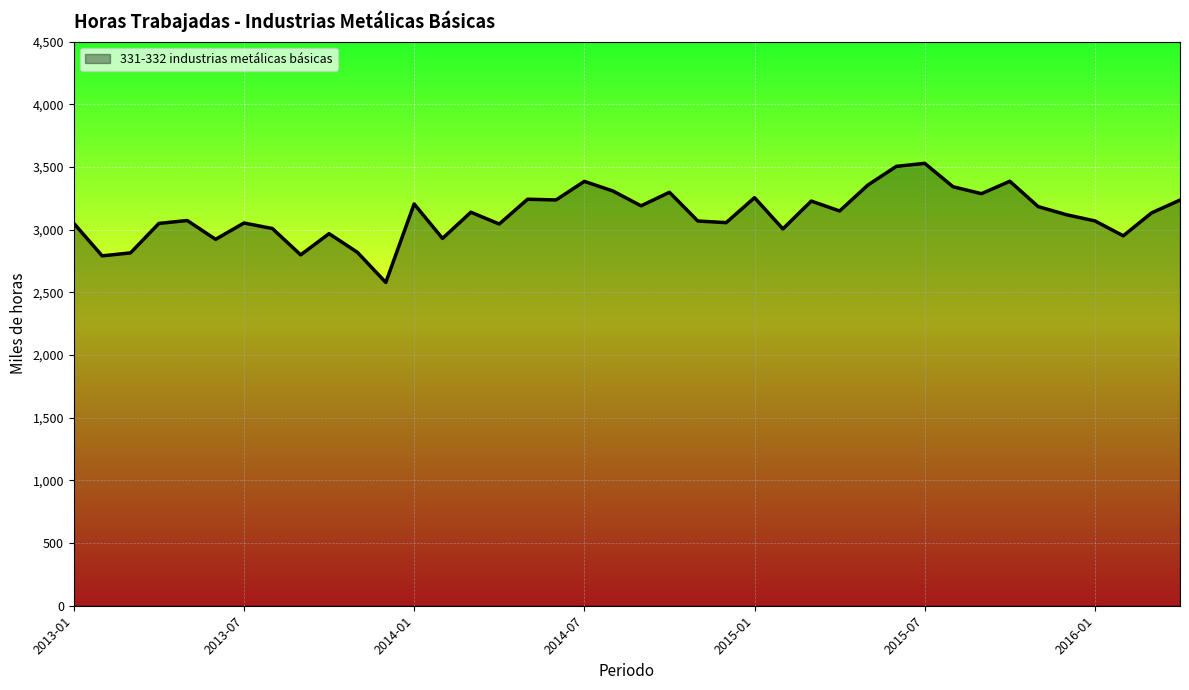

How many distinct data groups are displayed?

1